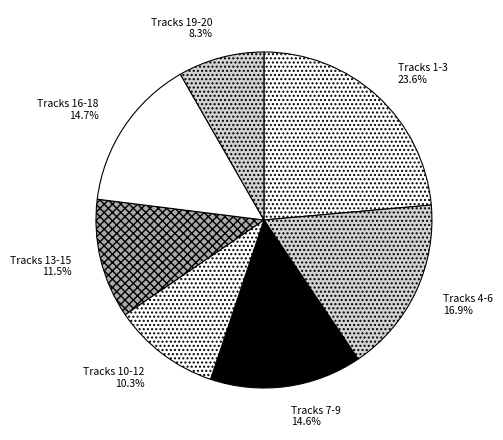

Which slice is the smallest?

Tracks 19-20